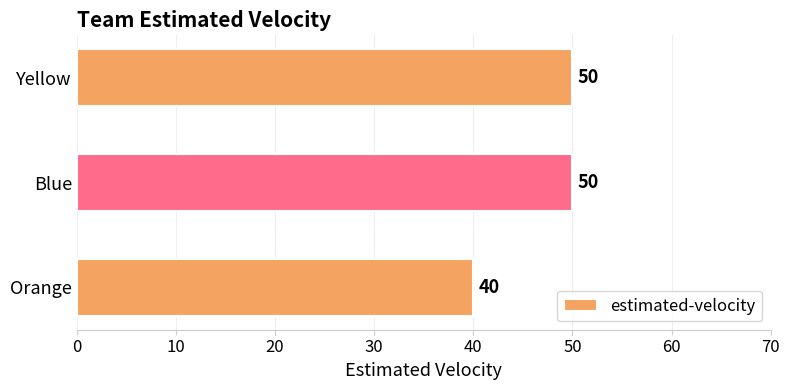

Between Yellow and Orange, which is larger?

Yellow